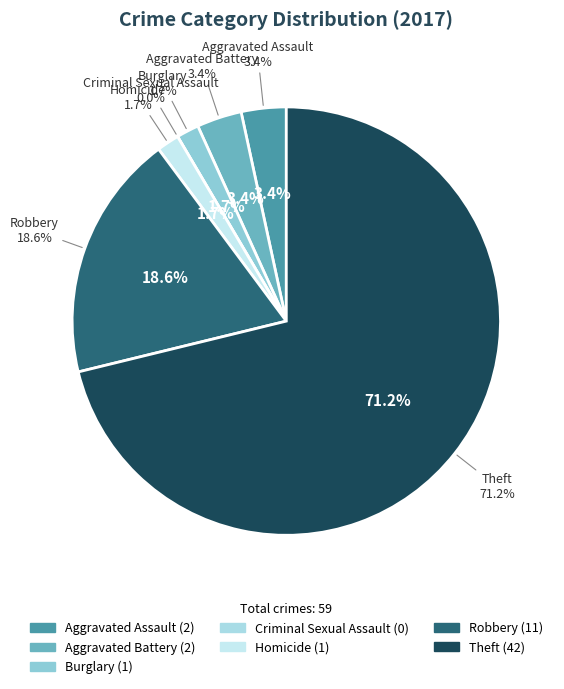

To the nearest percent, what is the average slice percentage?

14%